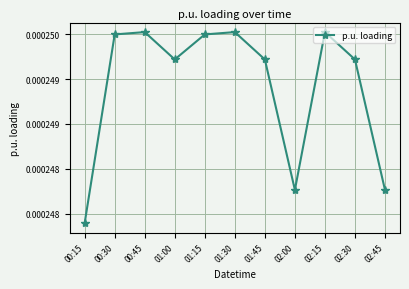

The chart shows a value of 0.0 at 01:15. True or false?

False